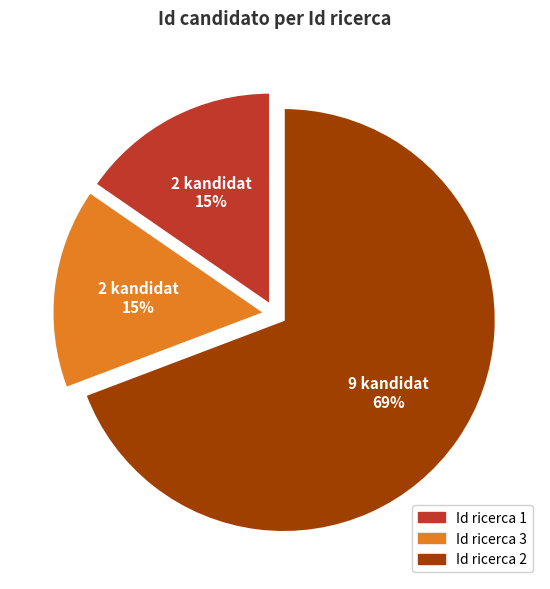

To the nearest percent, what is the combined percentage of Id ricerca 3 and Id ricerca 2?

85%